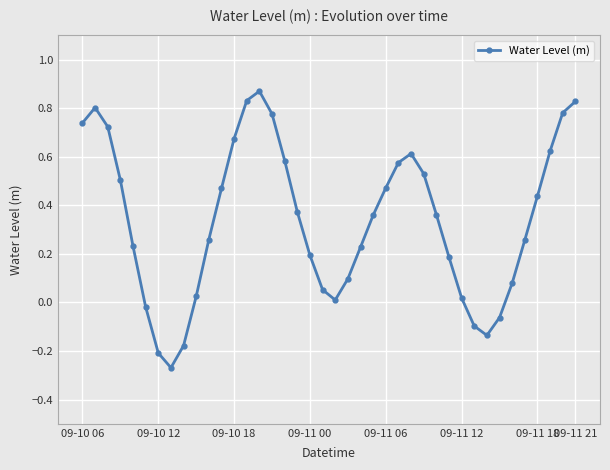

Does the chart display data point markers on the line(s)?

Yes